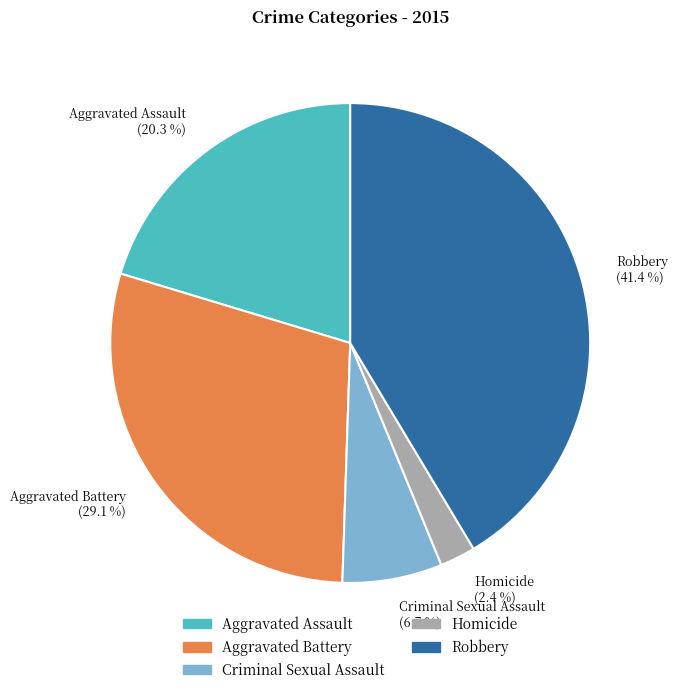

What percentage do Robbery and Homicide together represent?

43.8%